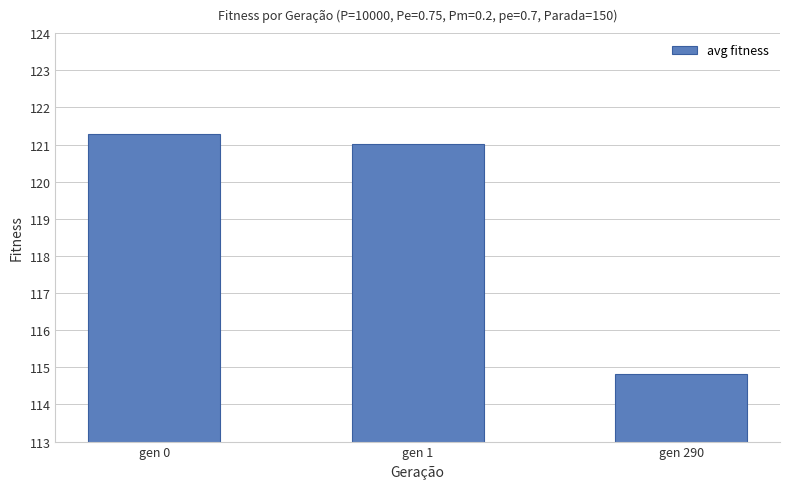

What is the value of the 3rd bar from the left?

114.8